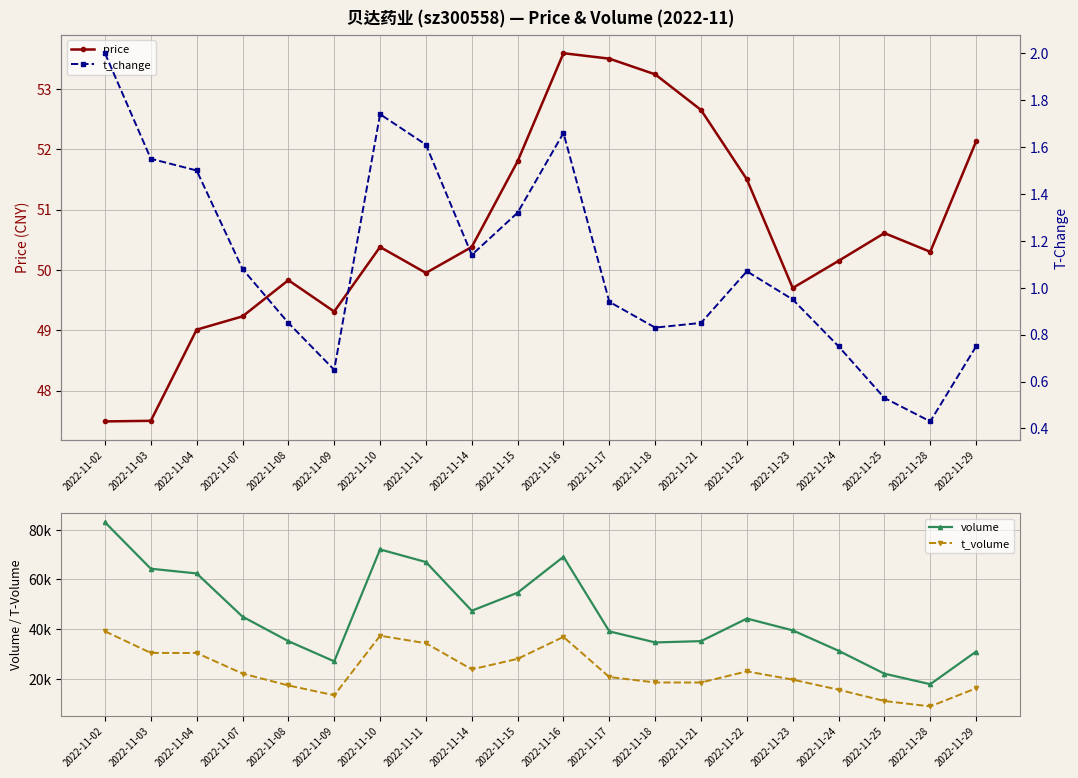

Is it true that price equals 49.7 at 2022-11-23?

True